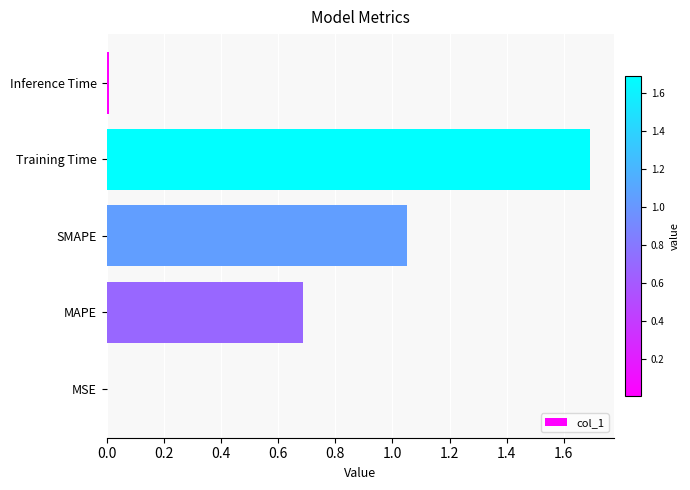

At which category does the chart reach its peak across all series?

Training Time